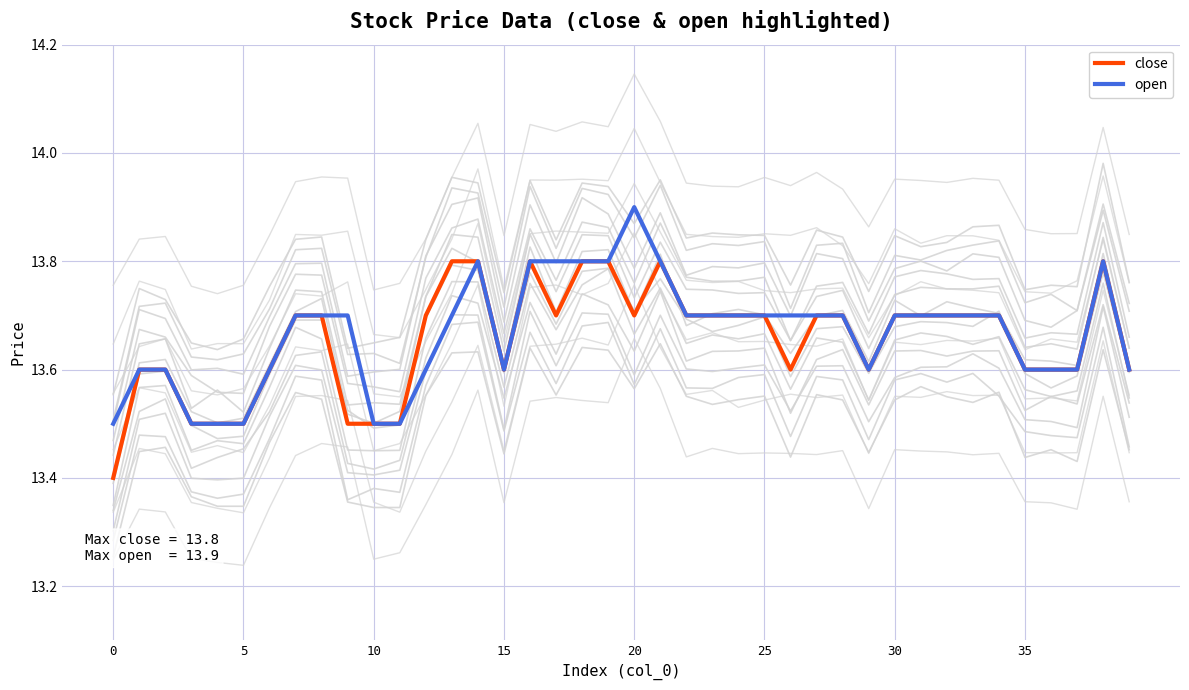

True or false: close and open cross at least once.

False